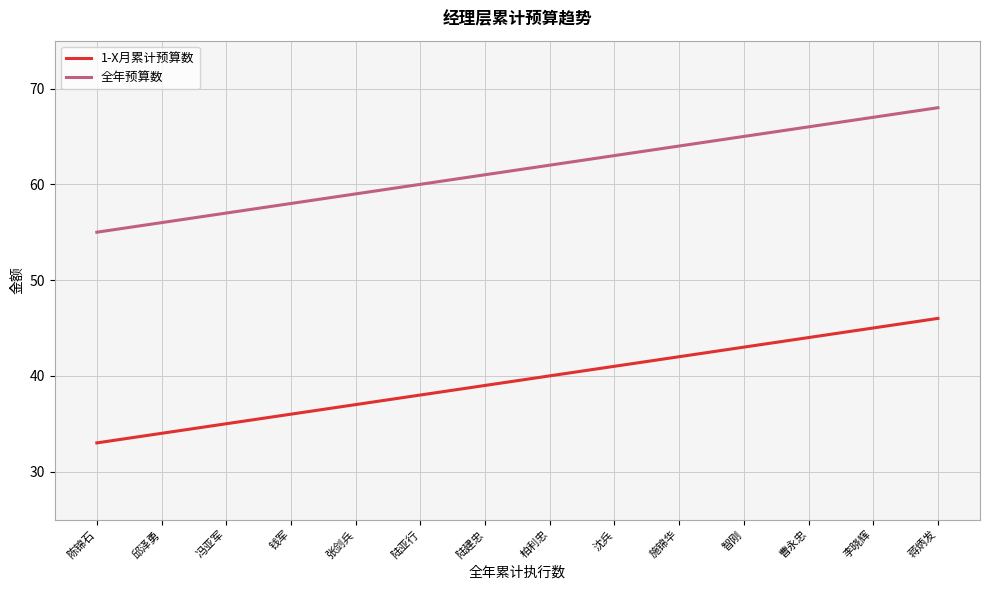

Rank the series by their maximum value, from lowest to highest.

1-X月累计预算数, 全年预算数